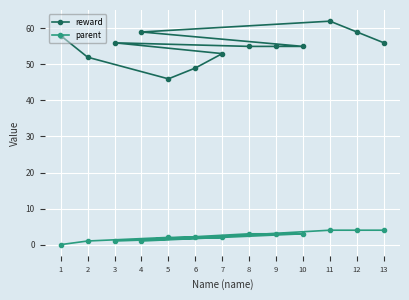

What is the label of the 2nd point from the right?

12